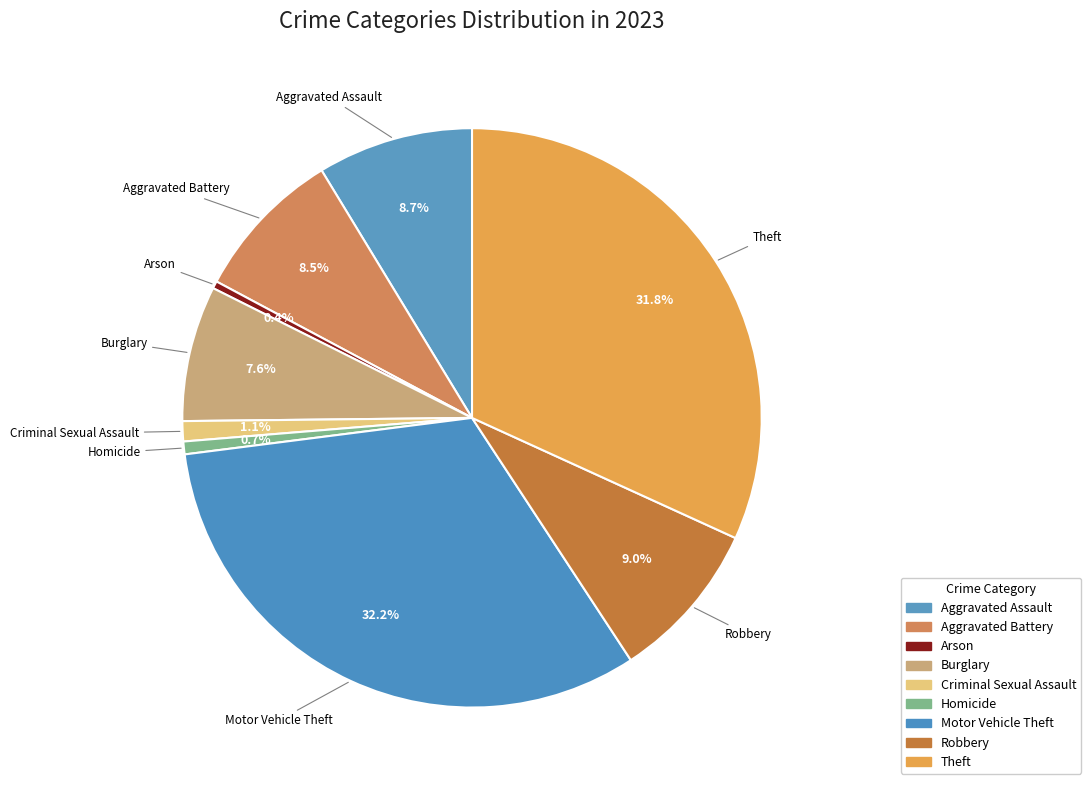

Between Homicide and Criminal Sexual Assault, which is larger?

Criminal Sexual Assault